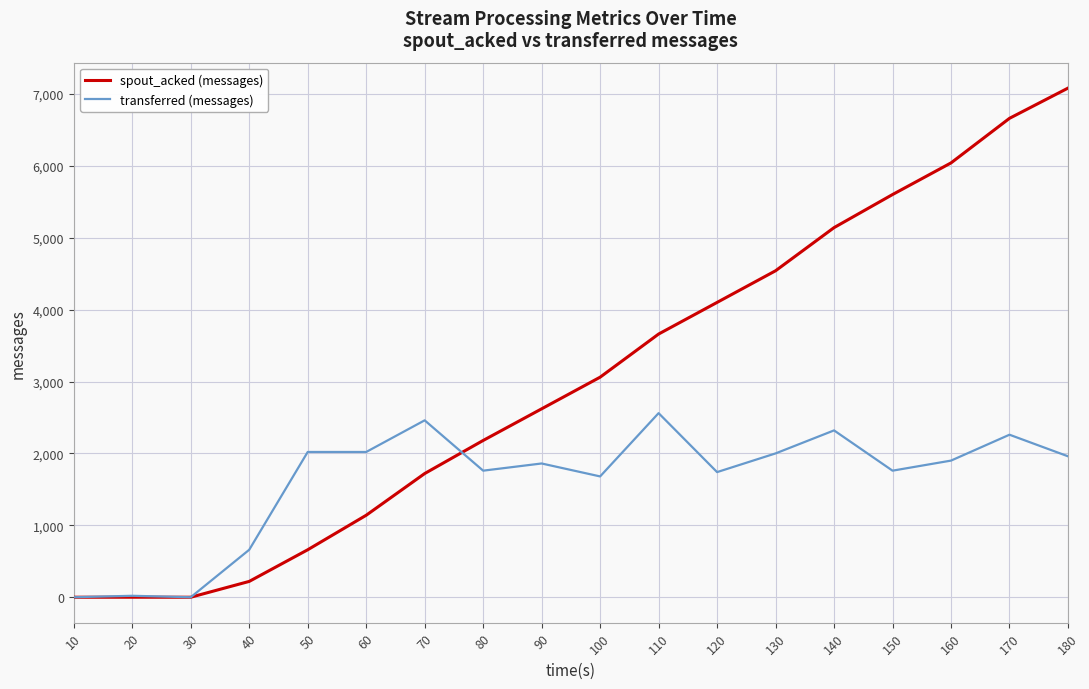

Rank the series at 60 from highest to lowest value.

transferred (messages), spout_acked (messages)